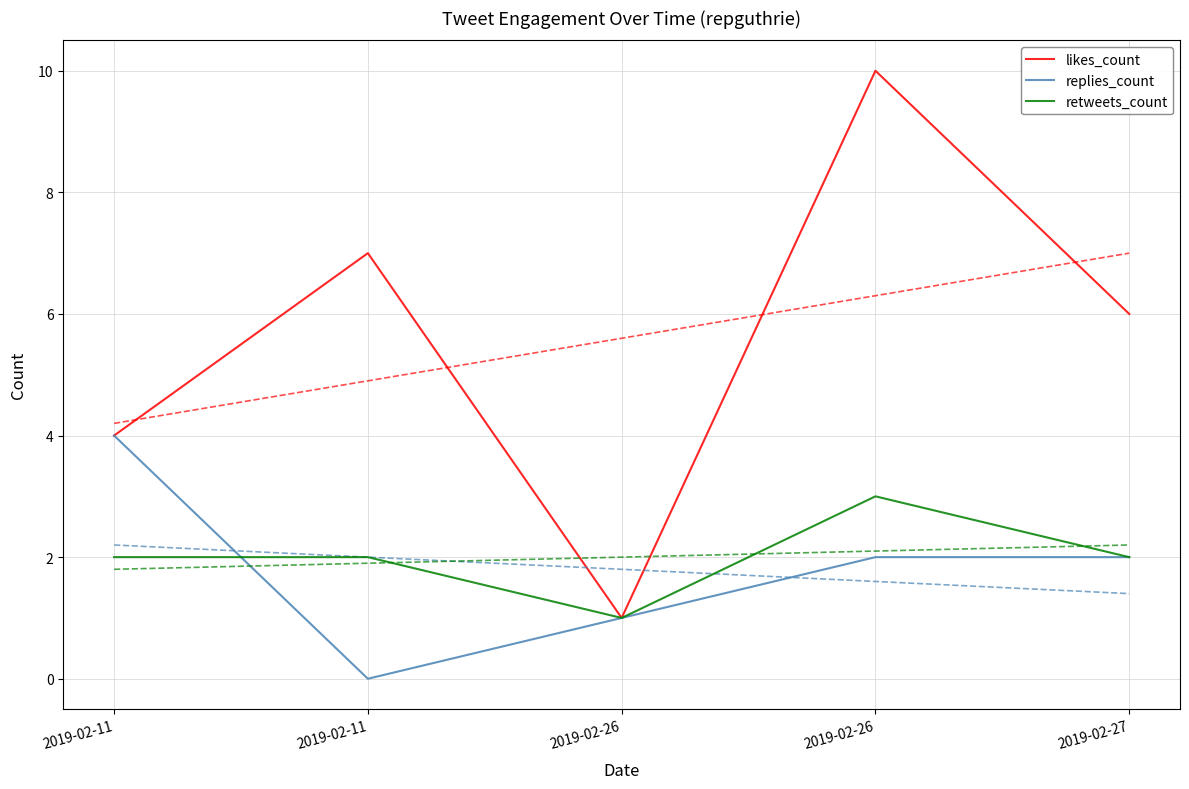

True or false: likes_count and retweets_count cross at least once.

False